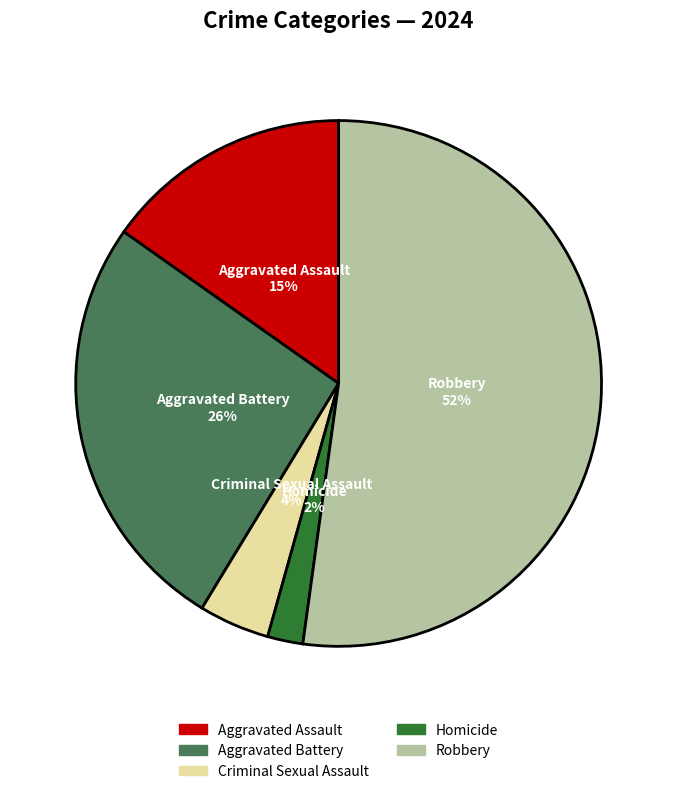

Count the number of slices in the pie.

5